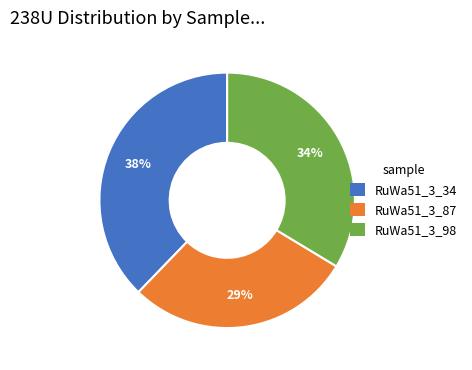

Count the number of slices in the pie.

3